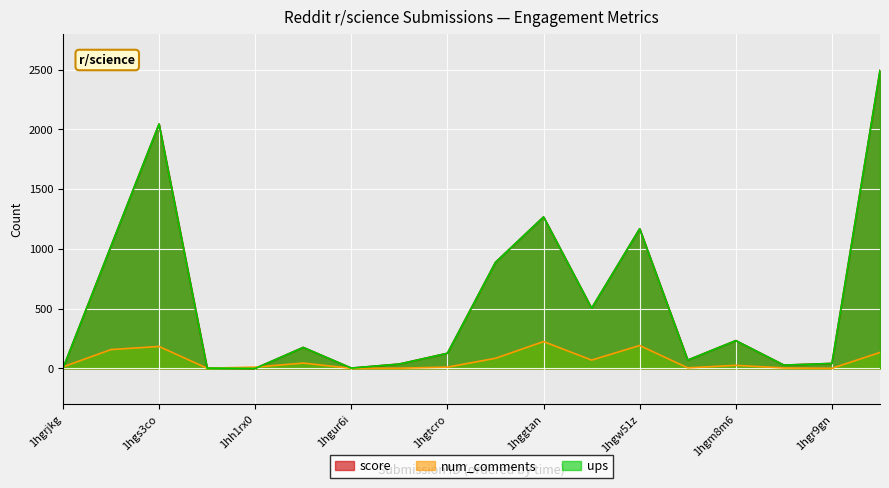

Count the number of data series in this chart.

3